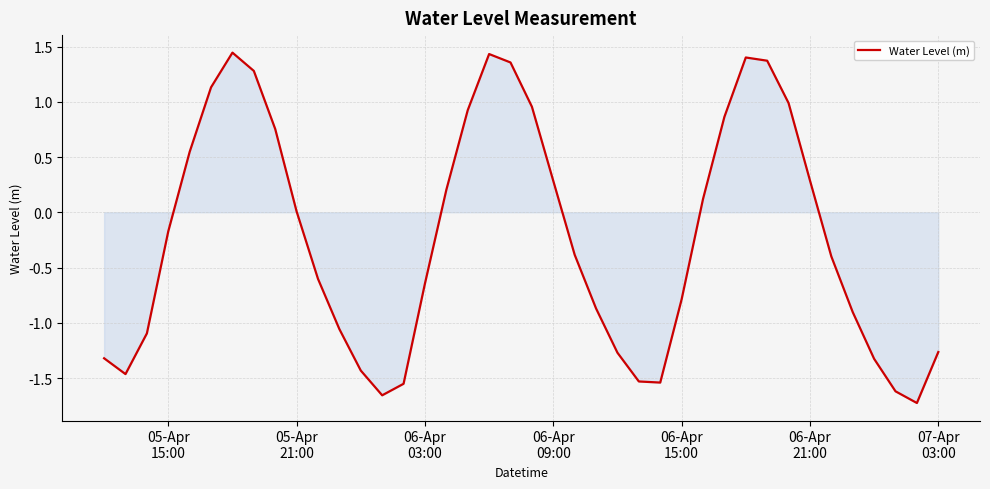

What is the difference between the maximum and minimum values?

3.2